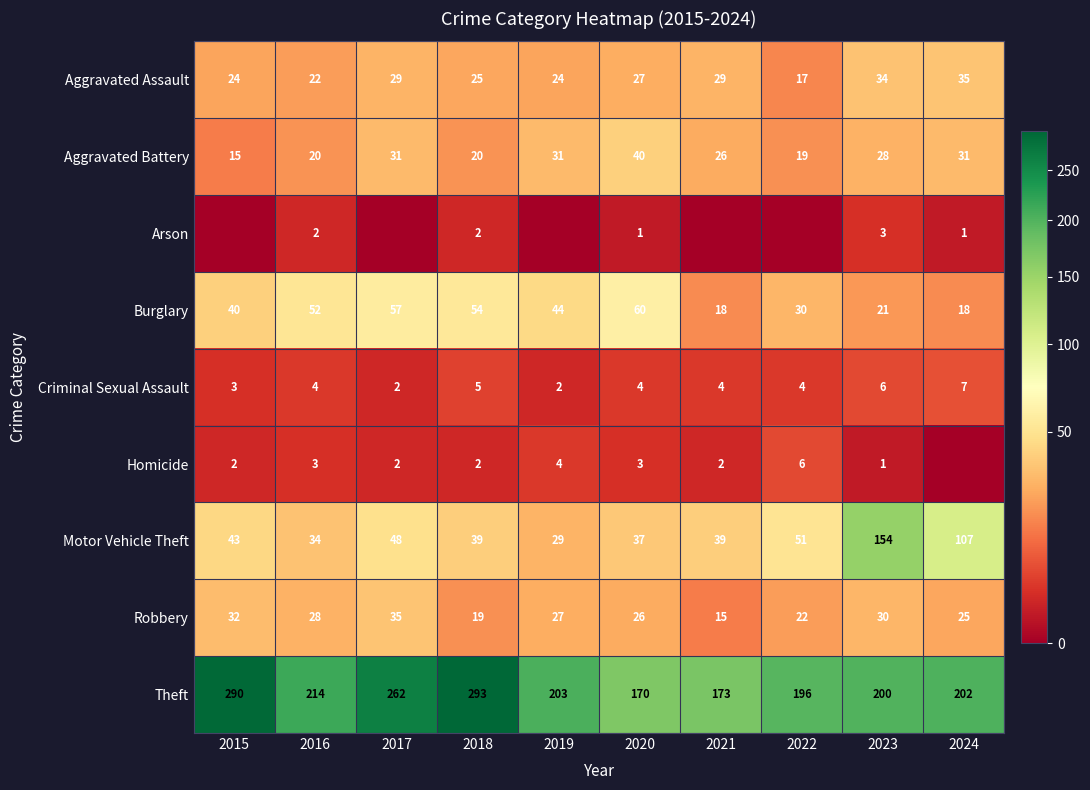

Count the number of categories in the chart.

10